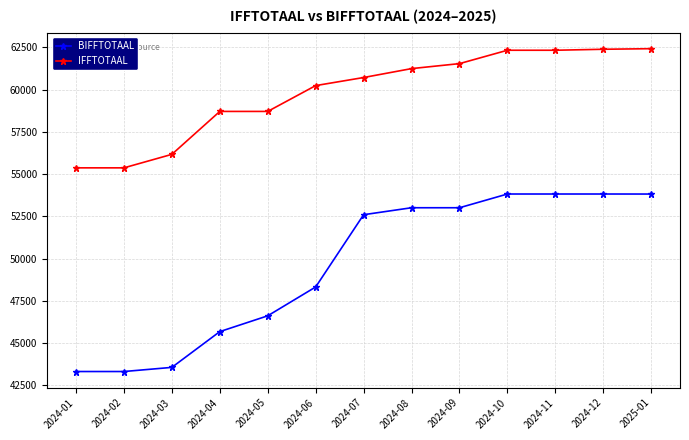

At 2024-07, list the series in order from largest to smallest.

IFFTOTAAL, BIFFTOTAAL